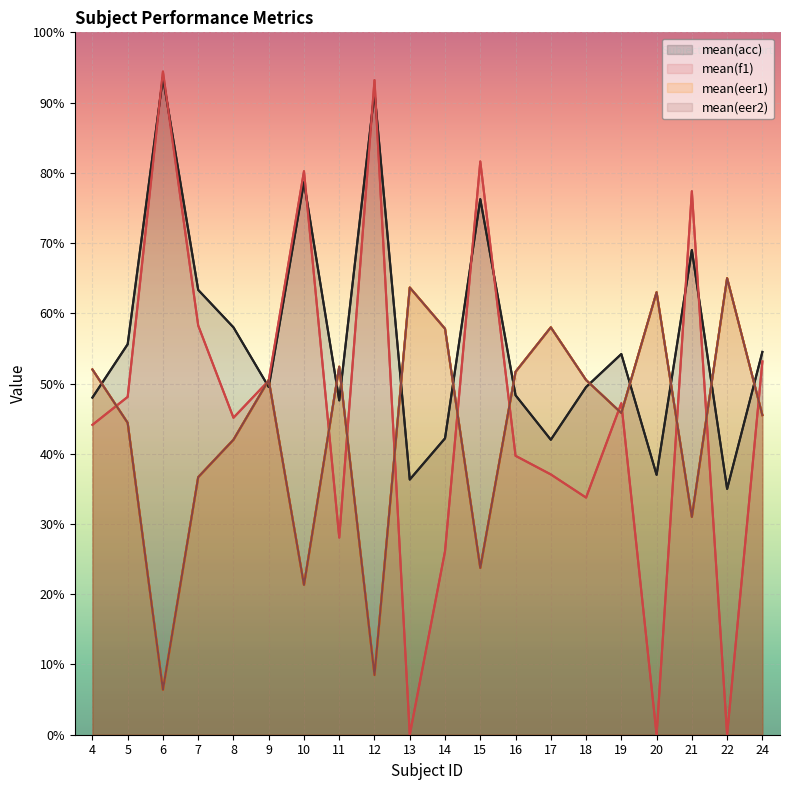

Reading left to right, transcribe all the data shown in this chart.

mean(acc): 4=48.0	5=55.6	6=93.6	7=63.3	8=58.0	9=49.5	10=78.7	11=47.6	12=91.5	13=36.3	14=42.2	15=76.2	16=48.3	17=42.0	18=49.5	19=54.2	20=37.0	21=69.0	22=35.0	24=54.5
mean(f1): 4=44.1	5=48.1	6=94.4	7=58.3	8=45.1	9=50.4	10=80.2	11=28.1	12=93.2	13=0.0	14=26.1	15=81.6	16=39.7	17=37.1	18=33.8	19=47.2	20=0.0	21=77.4	22=0.0	24=53.1
mean(eer1): 4=52.0	5=44.4	6=6.4	7=36.7	8=42.0	9=50.5	10=21.3	11=52.4	12=8.5	13=63.7	14=57.8	15=23.8	16=51.7	17=58.0	18=50.5	19=45.8	20=63.0	21=31.0	22=65.0	24=45.5
mean(eer2): 4=52.0	5=44.4	6=6.4	7=36.7	8=42.0	9=50.5	10=21.3	11=52.4	12=8.5	13=63.7	14=57.8	15=23.8	16=51.7	17=58.0	18=50.5	19=45.8	20=63.0	21=31.0	22=65.0	24=45.5